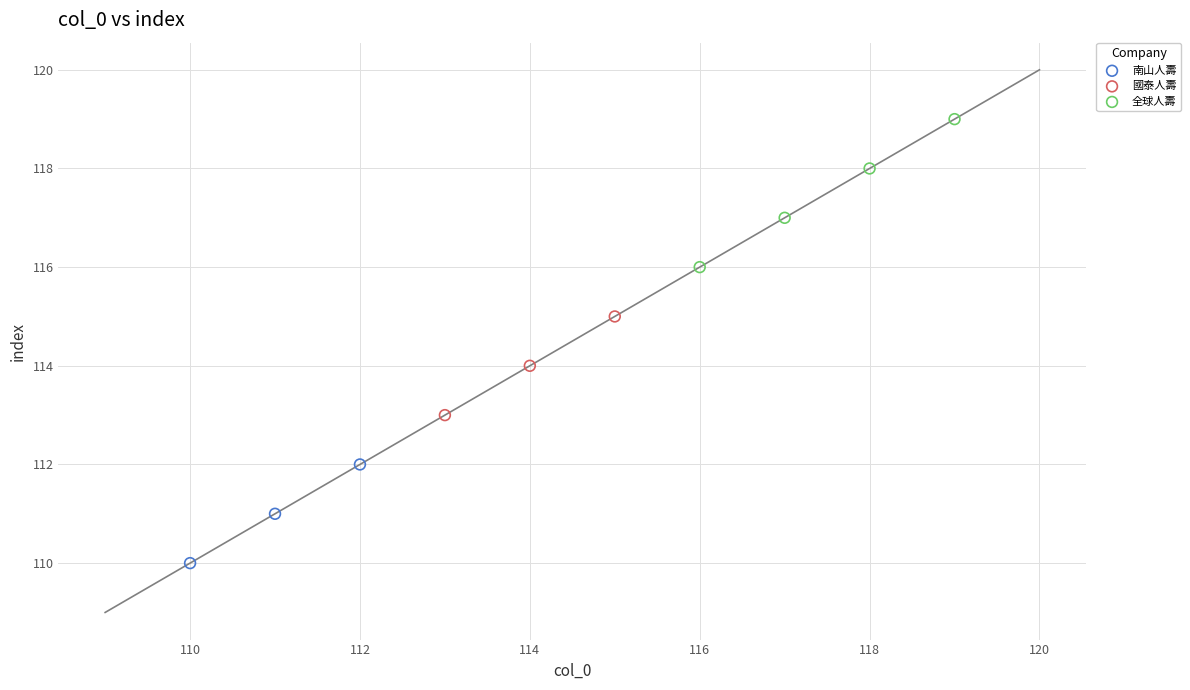

Which series contains the highest Y value?

全球人壽